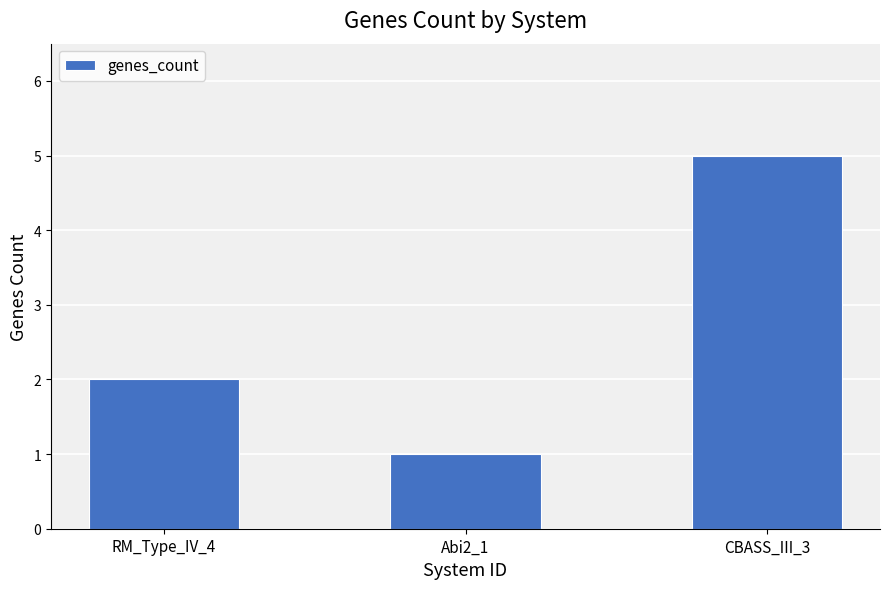

What is the change in value from RM_Type_IV_4 to CBASS_III_3?

+3